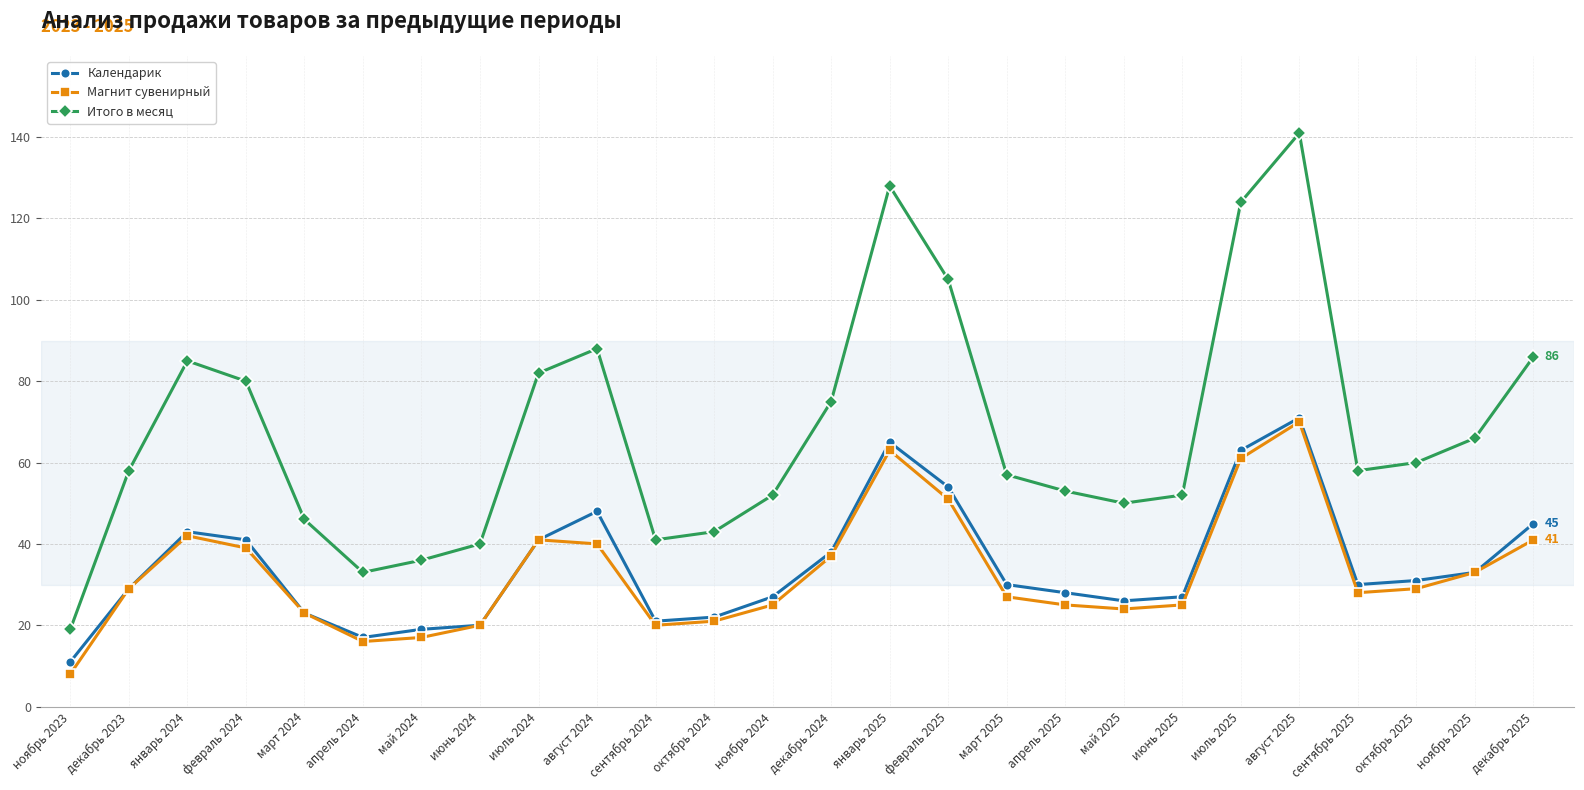

What is the sum of the Календарик values at март 2025 and февраль 2024?

71